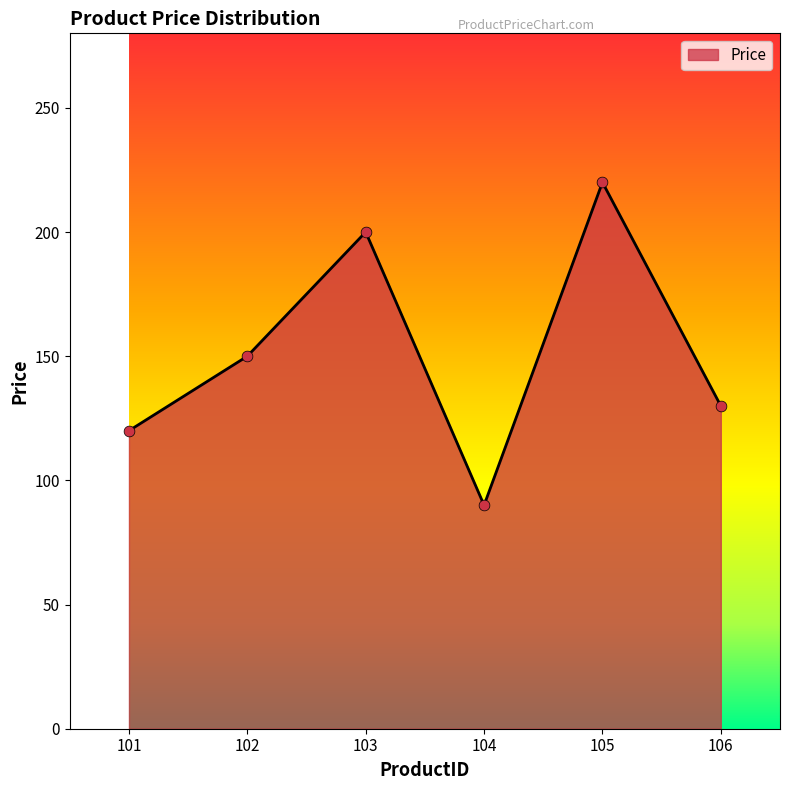

Between 106 and 105, which is larger?

105